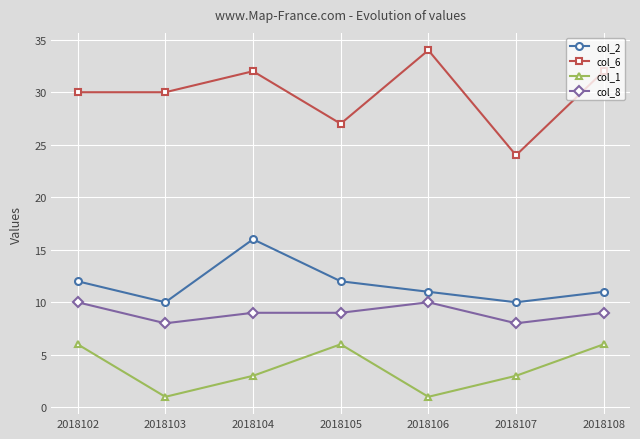

What is the spread (max minus min) of values at 2018106?

33